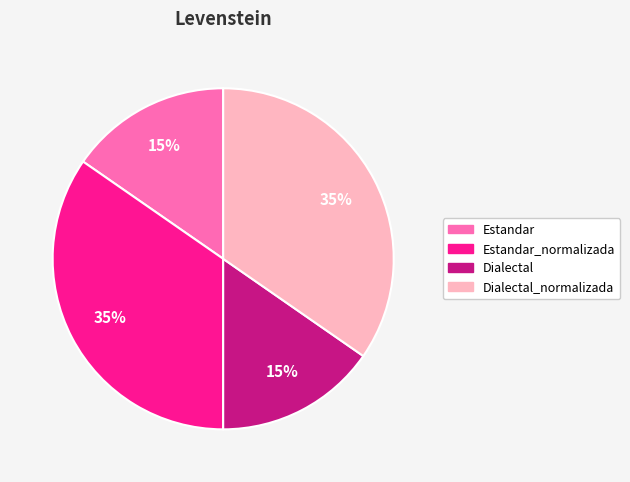

Is there a majority slice in this chart?

No